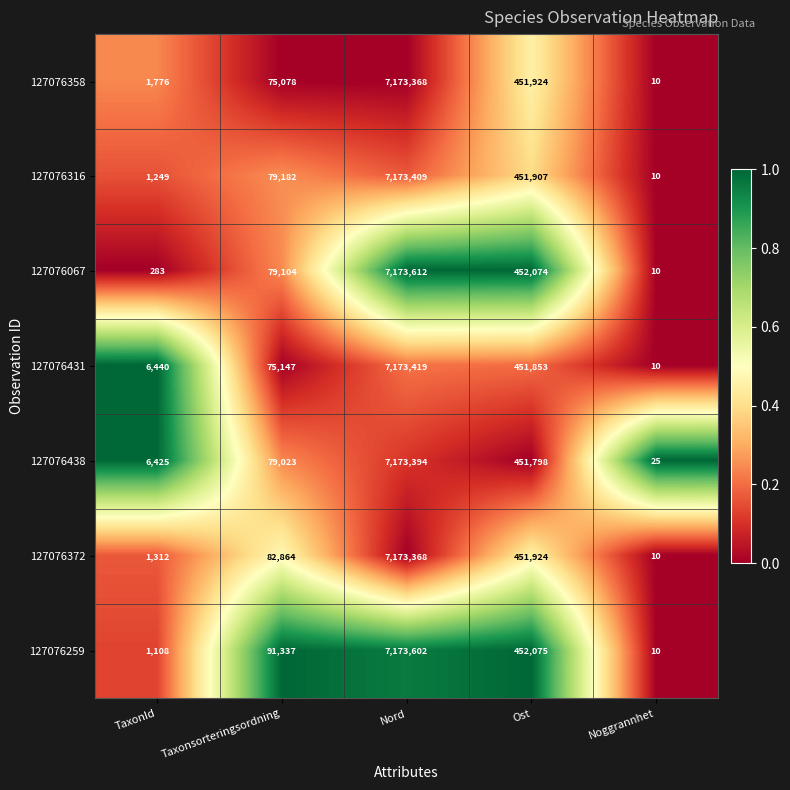

What is the difference between the 127076431 values at Ost and TaxonId?

445413